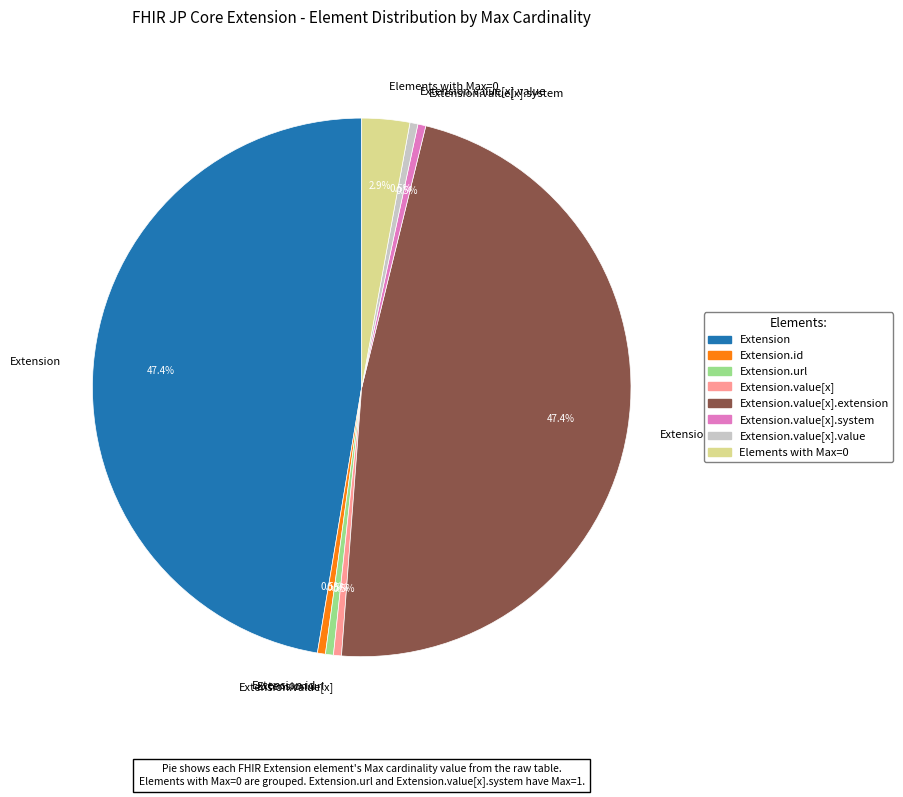

Count the number of slices in the pie.

8